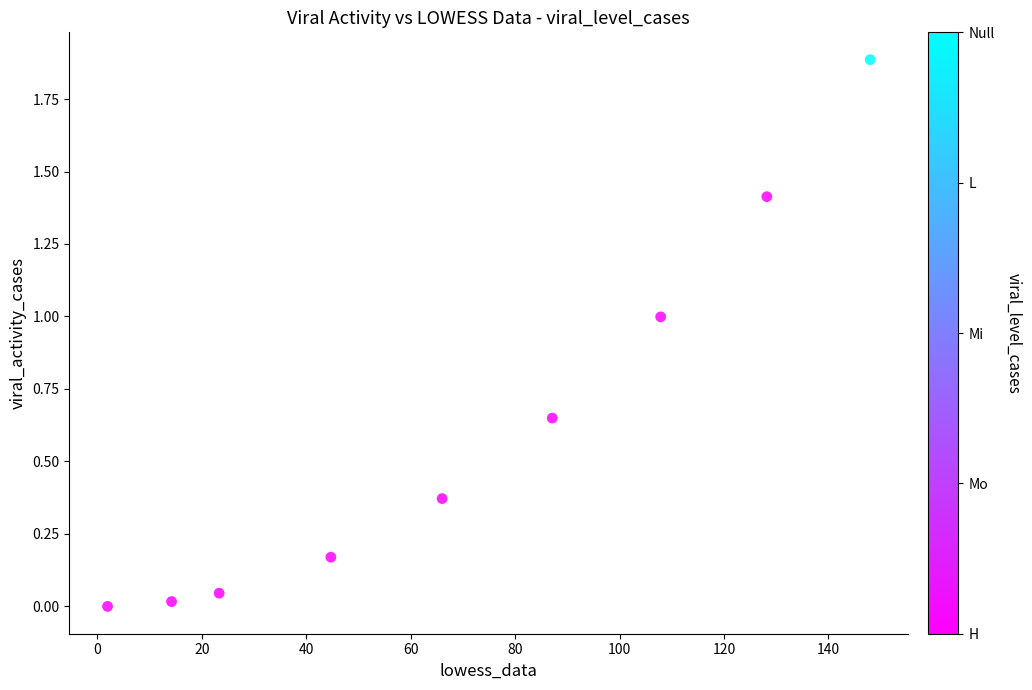

What is the range of Y values (max minus min)?

1.9